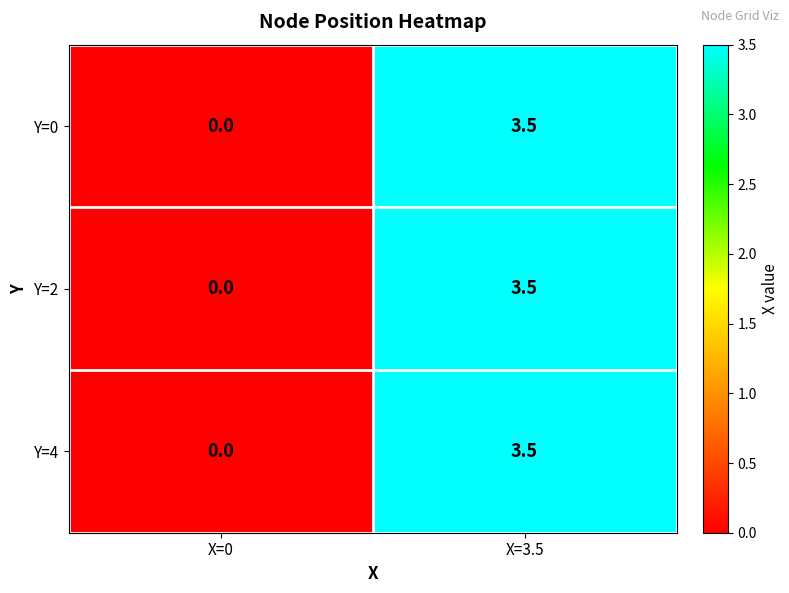

List the labels in order of Y=4 value, smallest first.

X=0, X=3.5